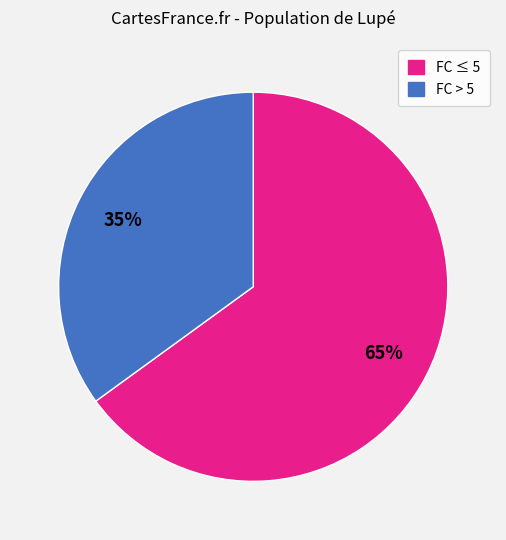

Does any single category account for the majority?

Yes